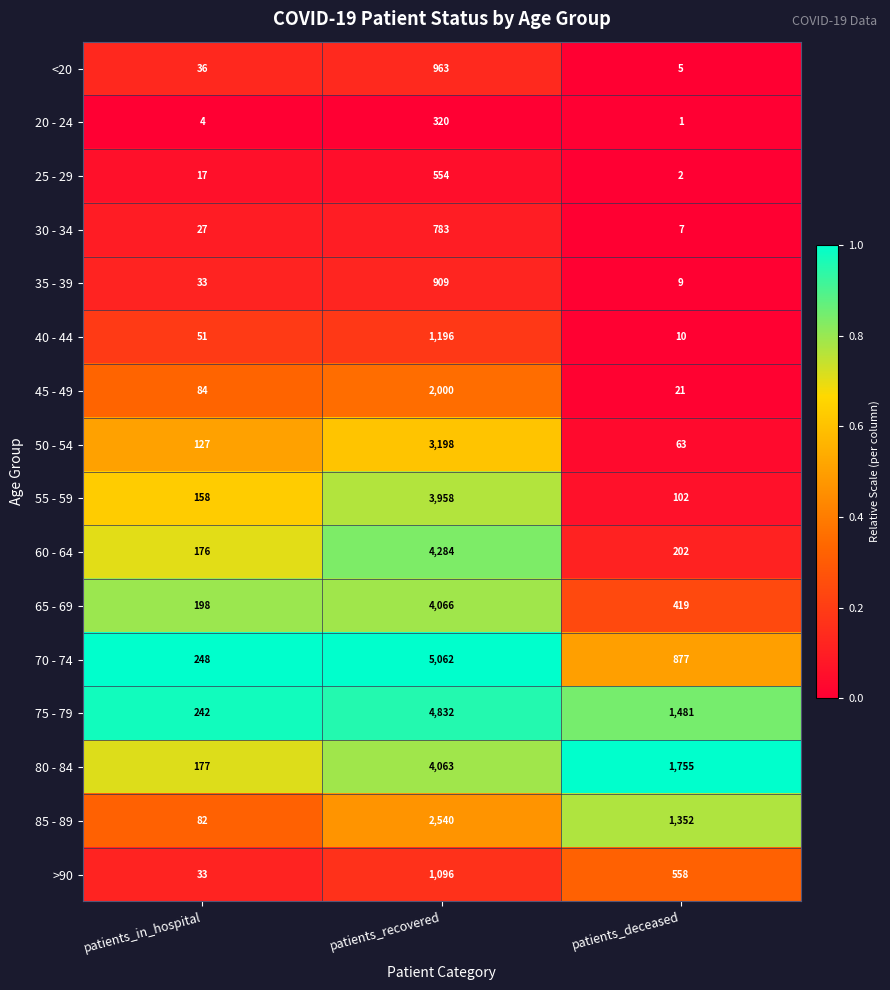

What is the total value across all series at patients_deceased?

6864